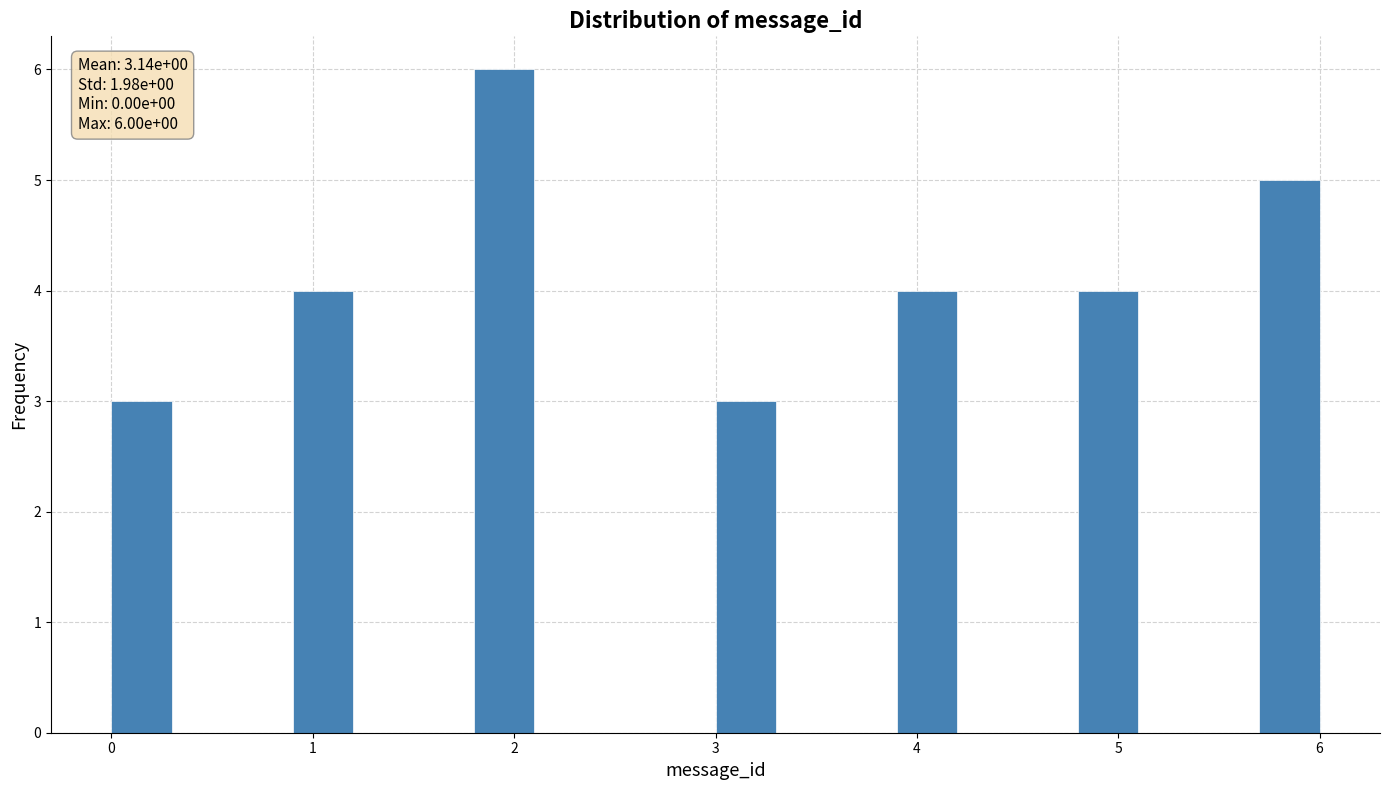

Read against the x-axis, roughly where is the centre of the tallest bar?

2.0